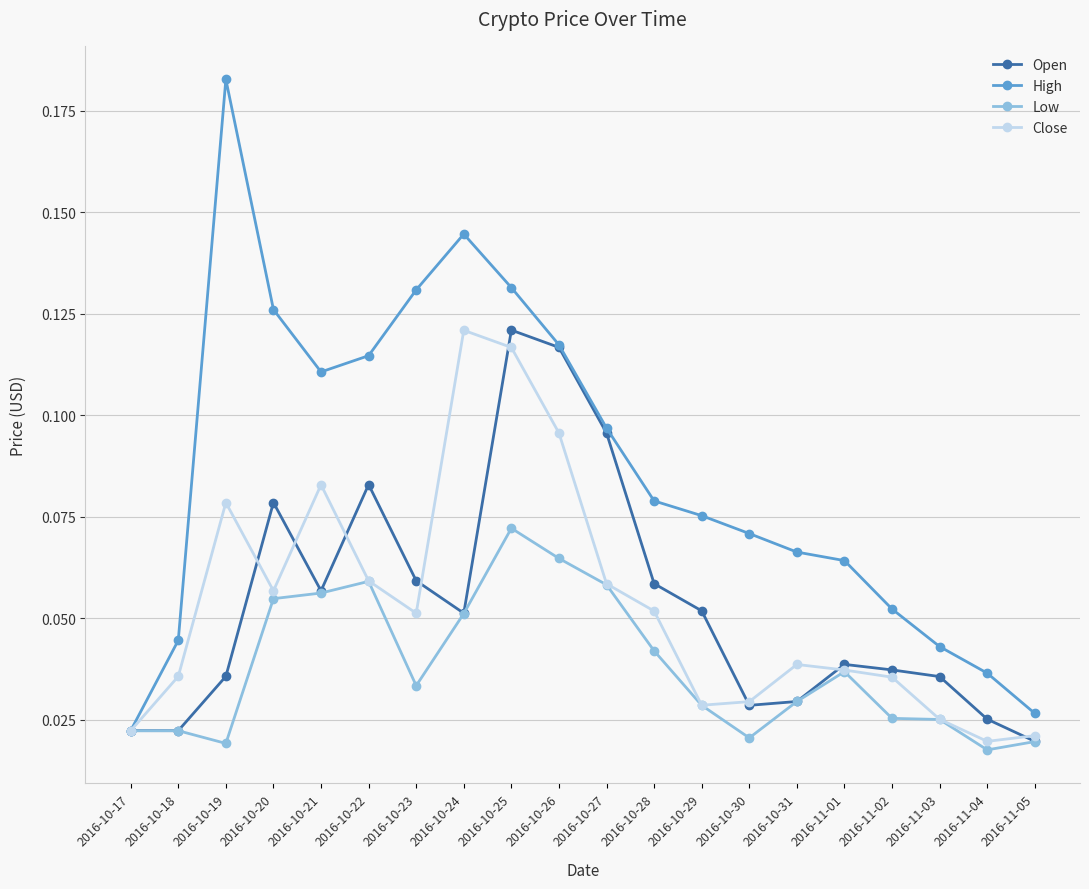

At 2016-10-19, list the series in order from smallest to largest.

Low, Open, Close, High